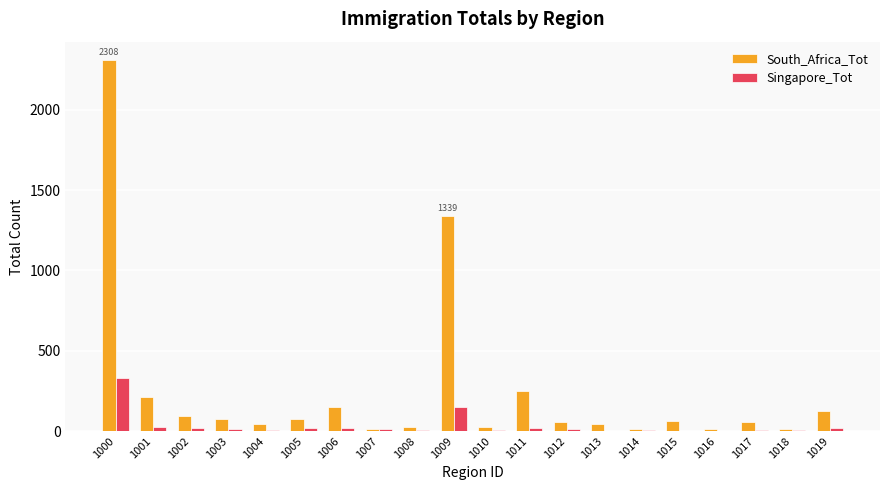

What is the total value across all series at 1002?

111